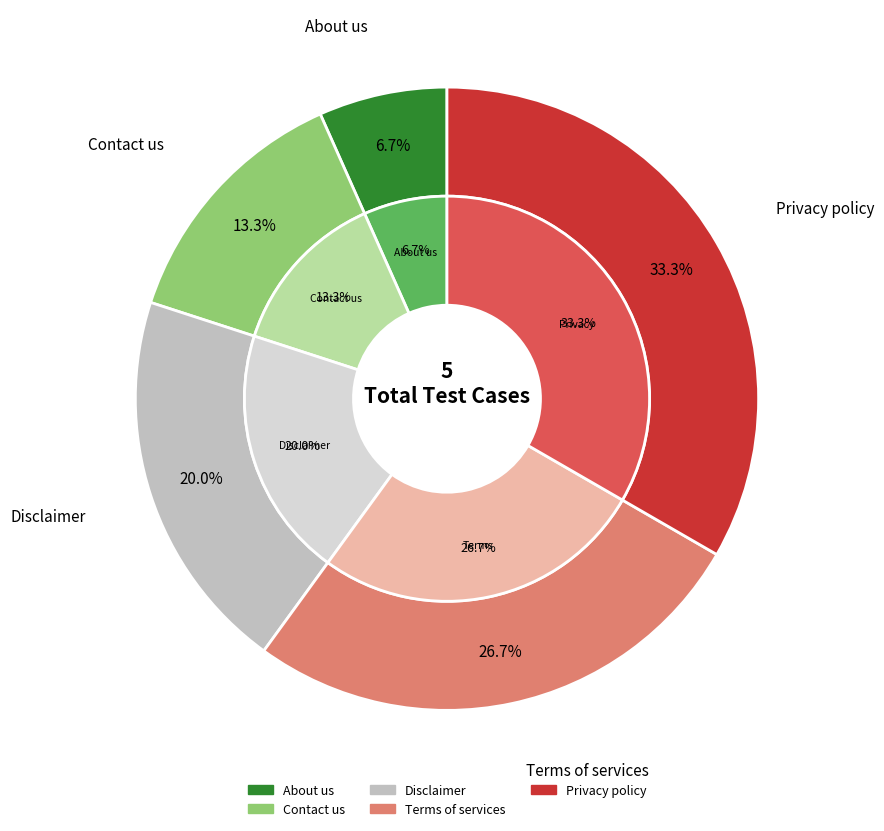

How many slices are in this pie chart?

5